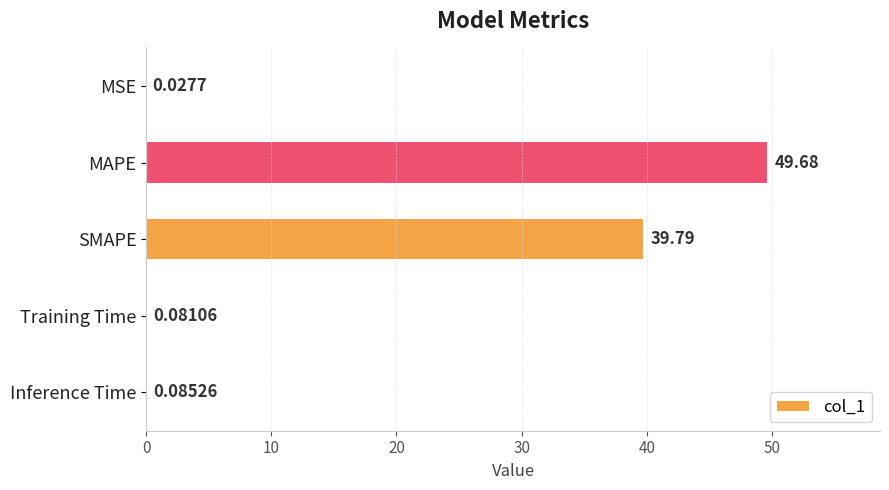

At which label is the value closest to 24?

SMAPE